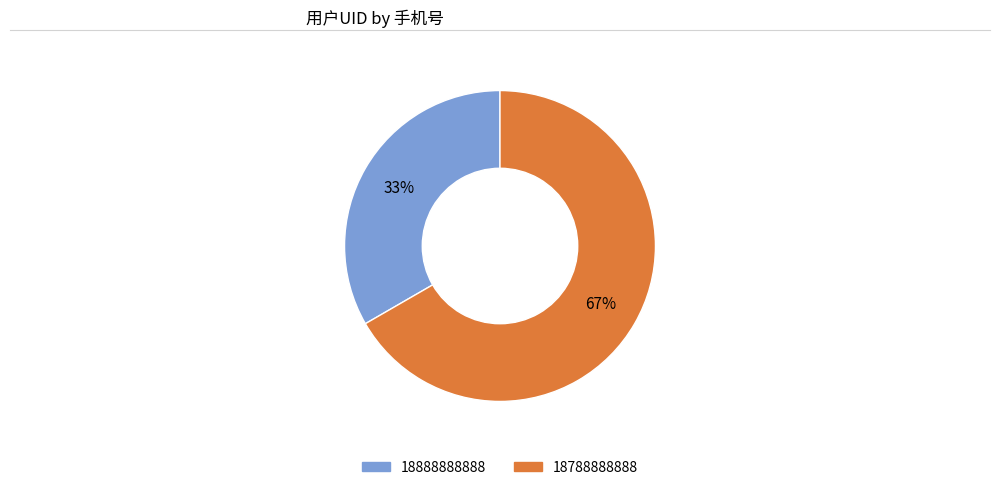

What is the smallest slice in the pie chart?

18888888888